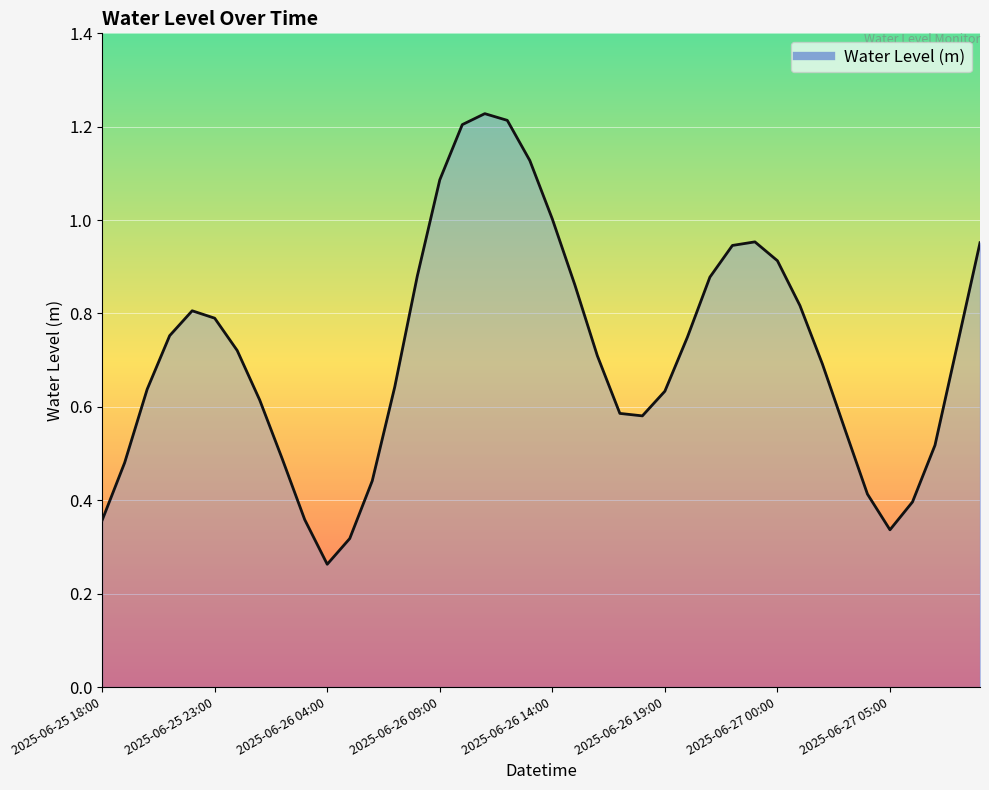

Which label corresponds to the smallest value in the chart?

2025-06-26 04:00